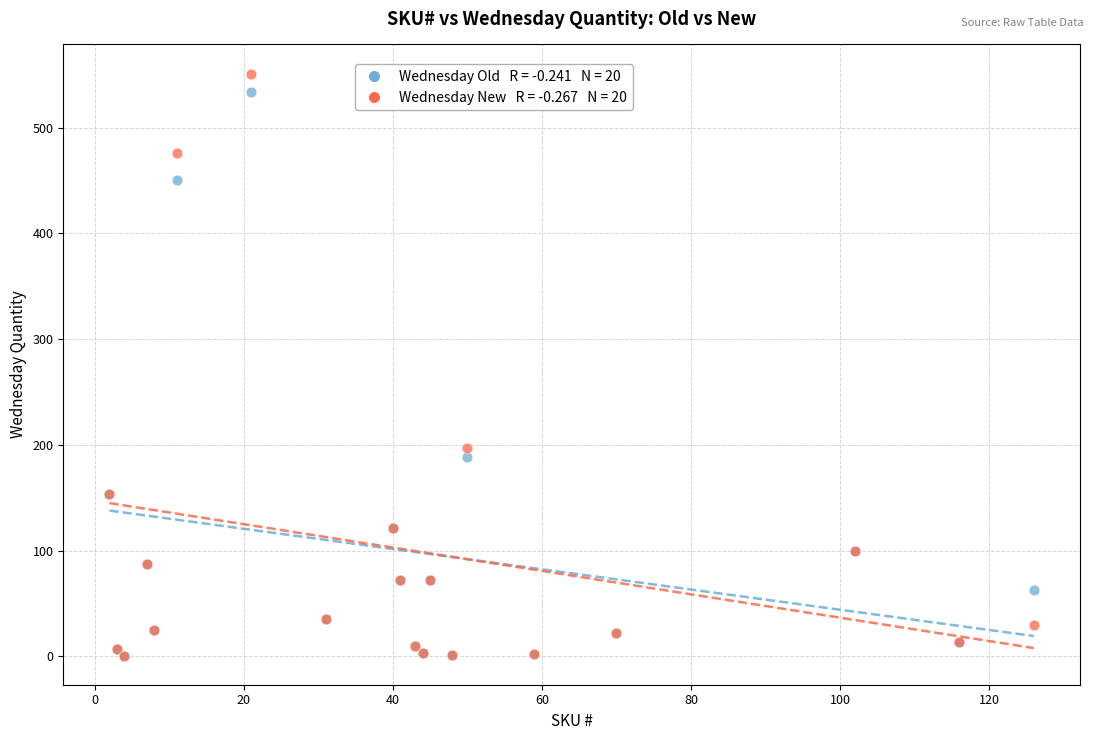

Across all series, what Y value is closest to 276?

197.0